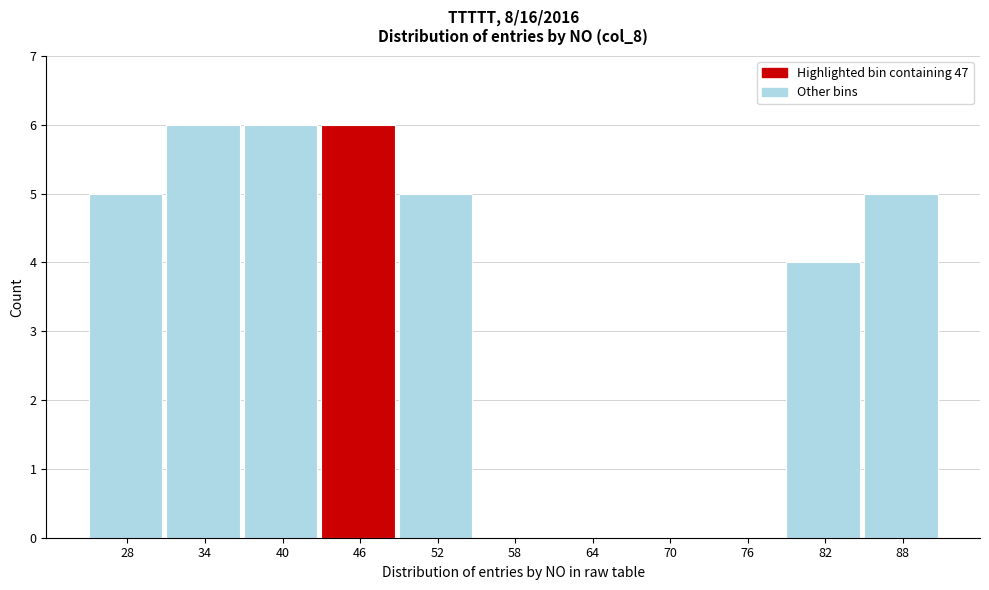

Reading left to right, what are all the values shown in this chart?

28=5	34=6	40=6	46=6	52=5	58=0	64=0	70=0	76=0	82=4	88=5